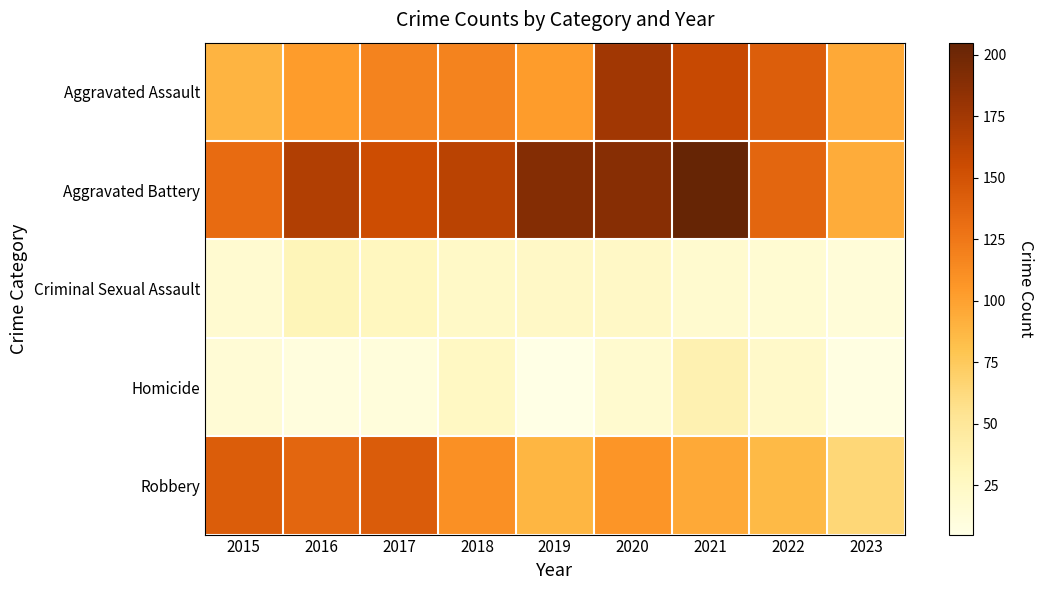

Reading left to right, extract all data points from this chart.

Aggravated Assault: 2015=89	2016=103	2017=118	2018=118	2019=103	2020=176	2021=157	2022=142	2023=95
Aggravated Battery: 2015=133	2016=168	2017=154	2018=163	2019=190	2020=188	2021=205	2022=137	2023=94
Criminal Sexual Assault: 2015=18	2016=32	2017=28	2018=23	2019=24	2020=24	2021=19	2022=16	2023=13
Homicide: 2015=15	2016=10	2017=11	2018=26	2019=5	2020=19	2021=37	2022=22	2023=8
Robbery: 2015=143	2016=137	2017=144	2018=110	2019=88	2020=107	2021=95	2022=86	2023=65